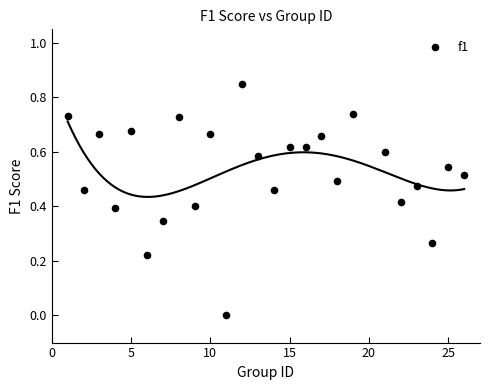

What is the range of X values (max minus min)?

25.0